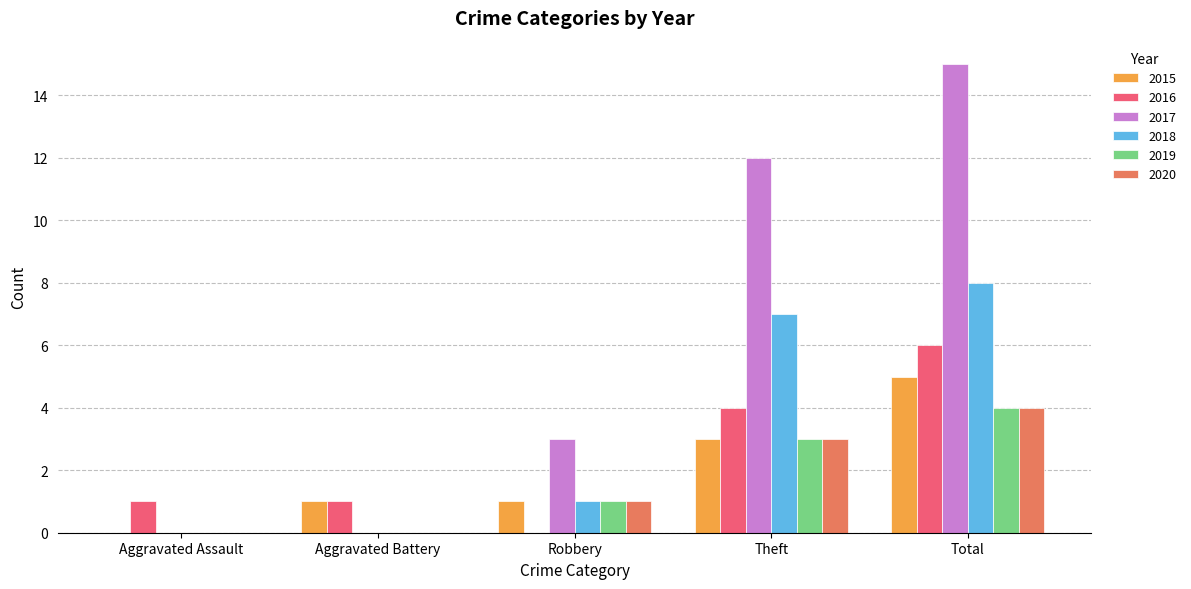

What is the sum of all 2018 values?

16